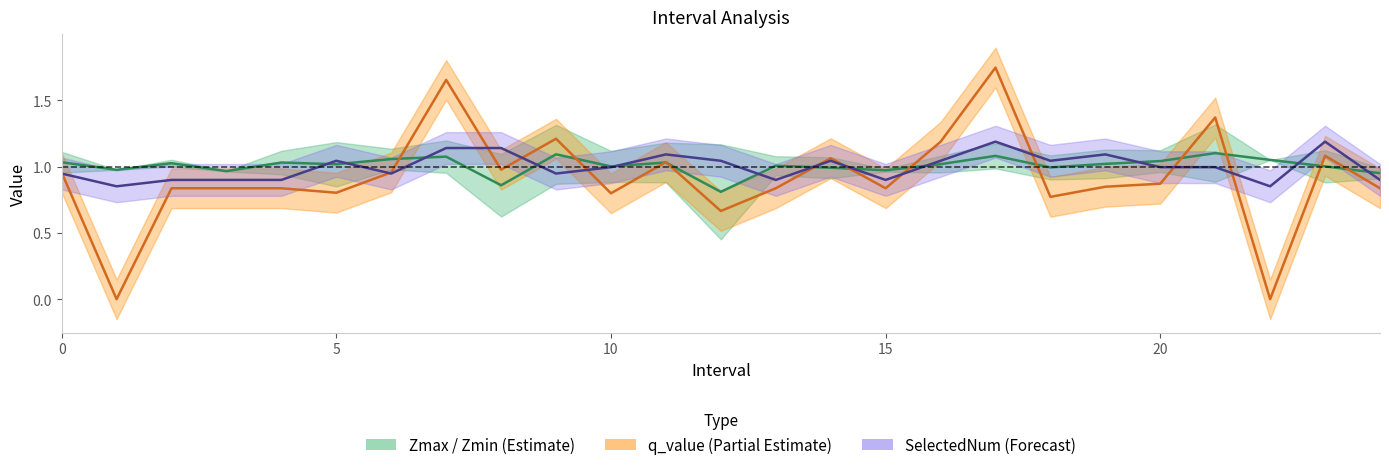

What is the value of the SelectedNum point at the 10th from the left?

0.9